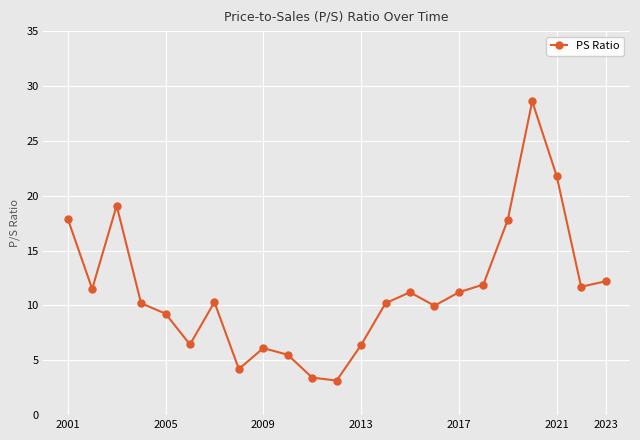

True or false: there are more than 0 points higher than both neighbors.

True